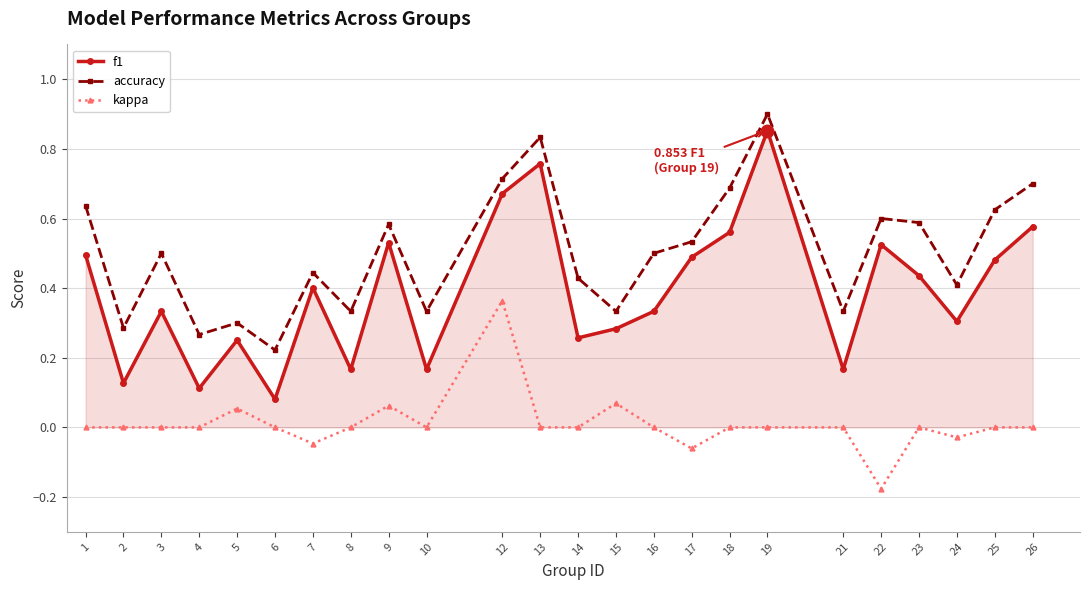

At 18, list the series in order from smallest to largest.

kappa, f1, accuracy